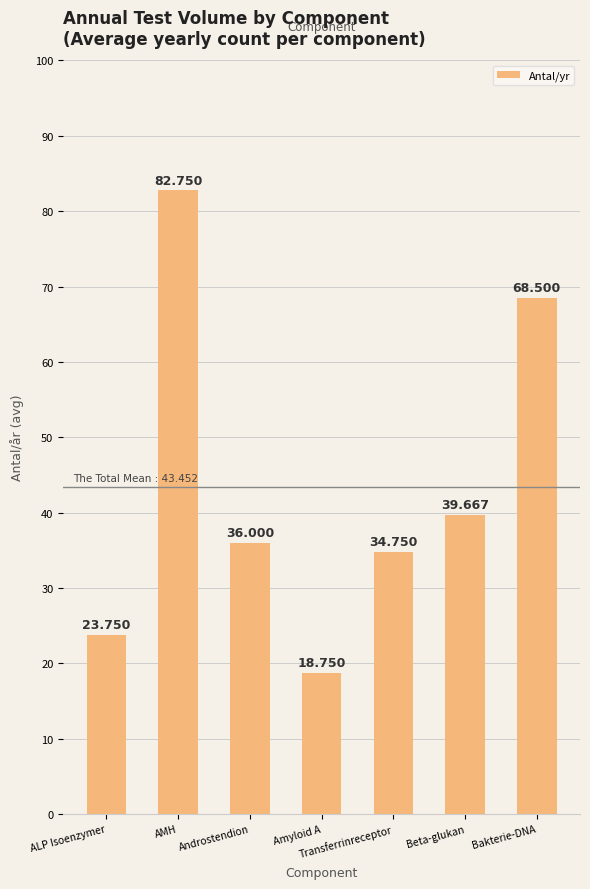

Rank the categories by value from highest to lowest.

AMH, Bakterie-DNA, Beta-glukan, Androstendion, Transferrinreceptor, ALP Isoenzymer, Amyloid A